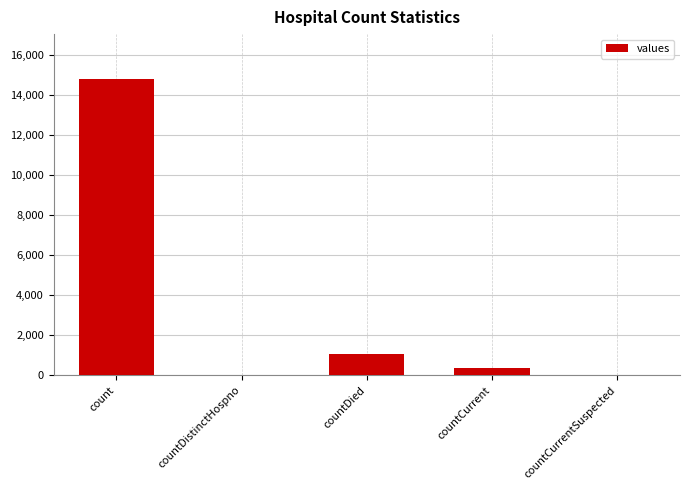

What is the difference between the values at countCurrentSuspected and countDied?

1054